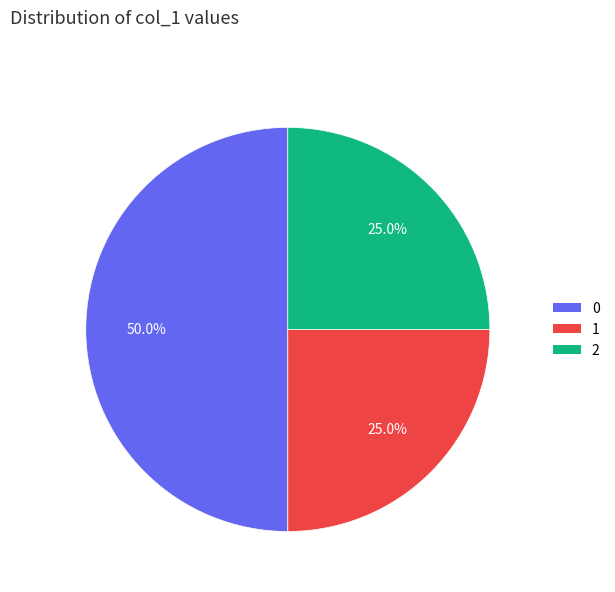

Is 2 the majority of the pie?

No